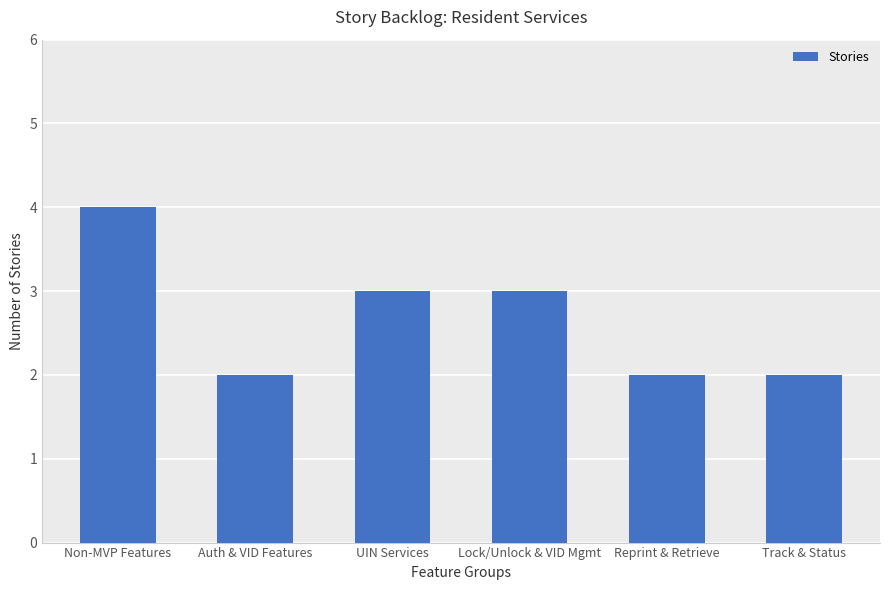

What is the approximate value at Lock/Unlock & VID Mgmt?

3